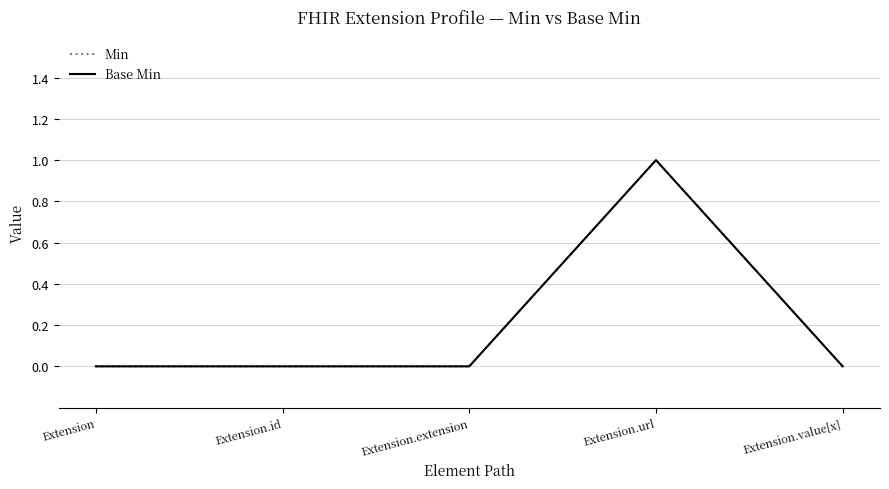

Count the Min values in the range 0 to 1.

5